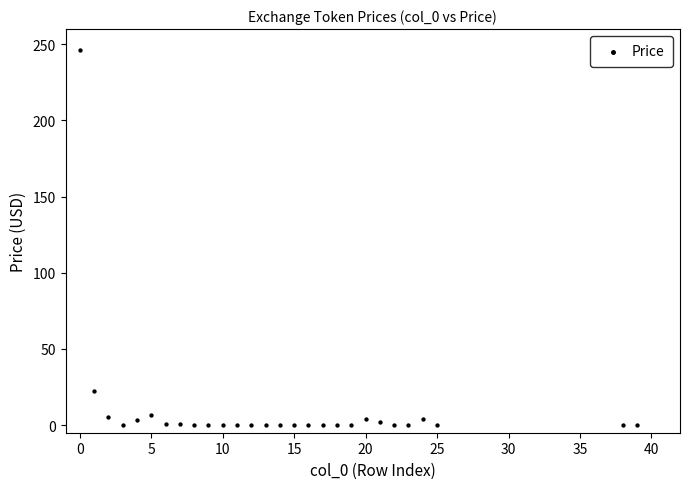

What Y value in the scatter plot is closest to 123?

22.2